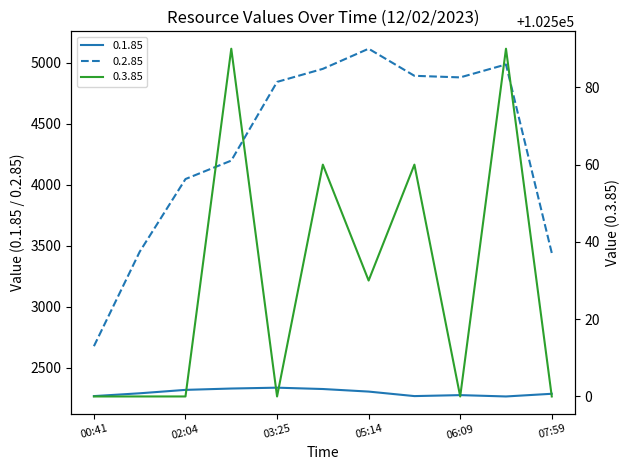

What is the maximum value for 0.1.85?

2336